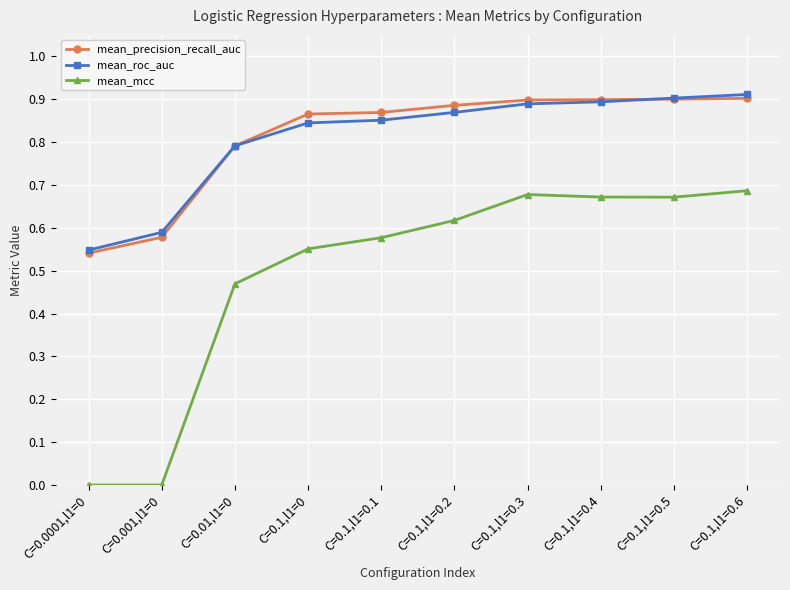

What is the total value across all series at C=0.0001,l1=0?

1.1